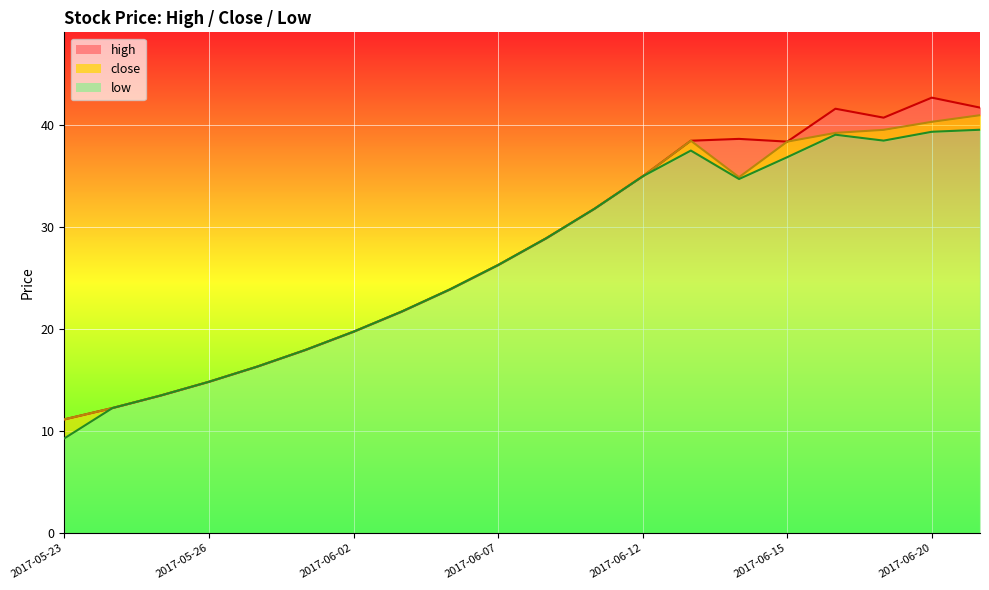

Where is the first local maximum for low?

2017-06-13